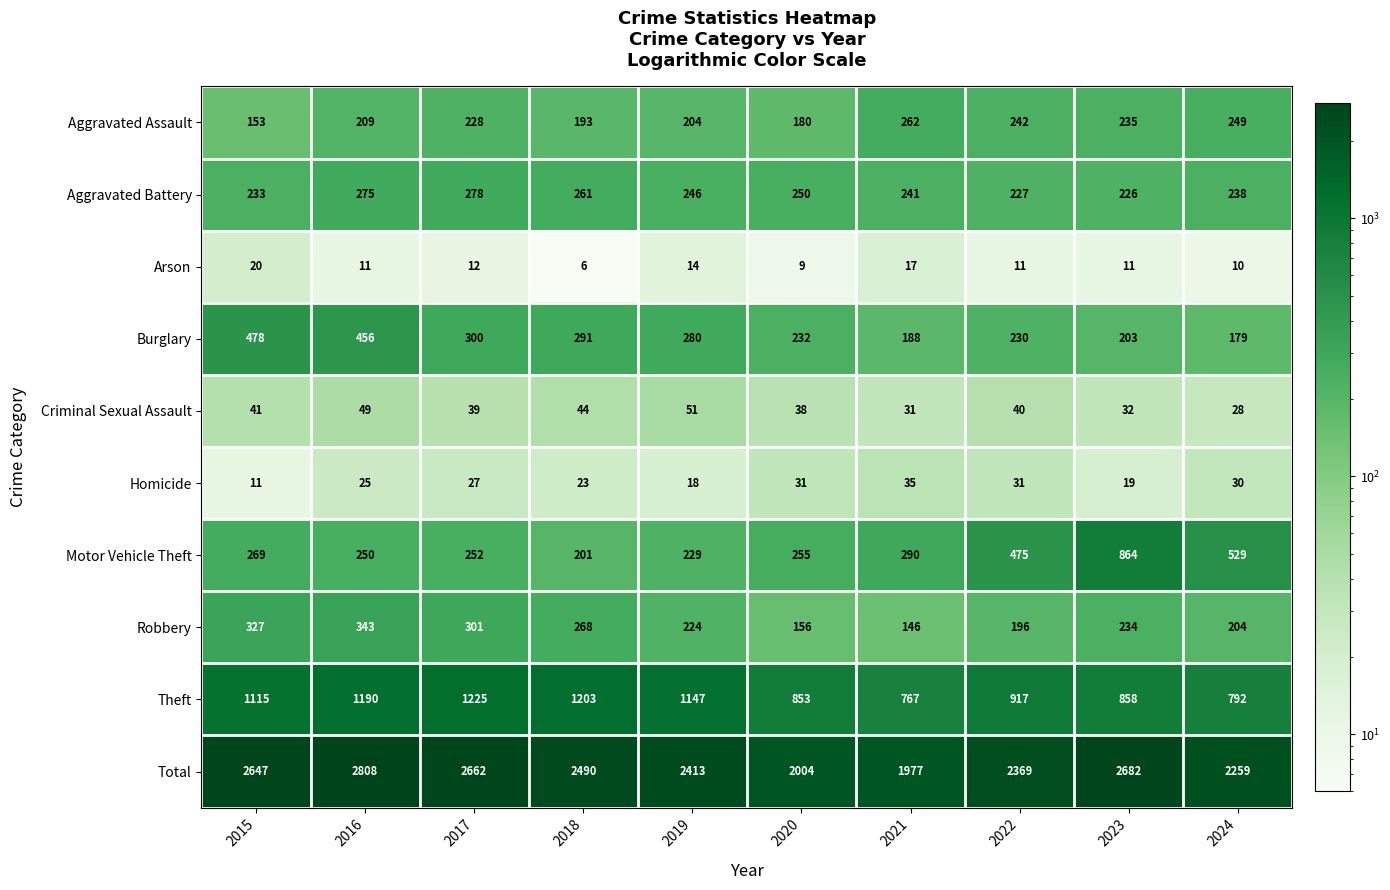

At which category is the sum across all series the highest?

2016